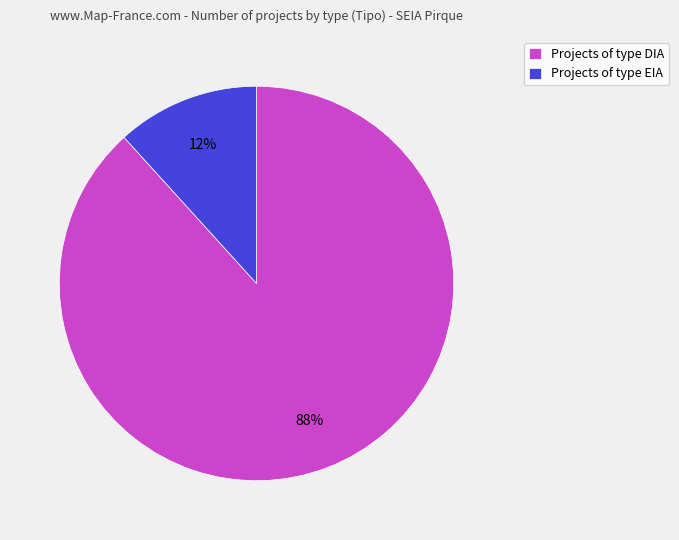

The Projects of type DIA slice represents 77% of the pie. True or false?

False